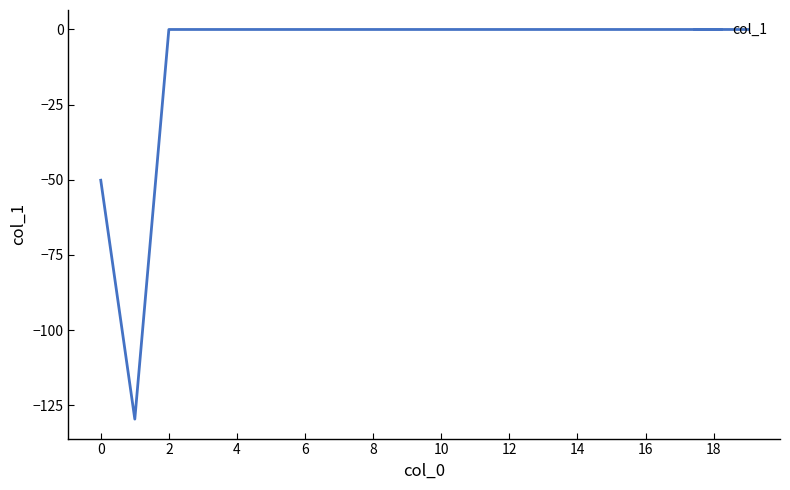

How many lines are shown in the chart?

1